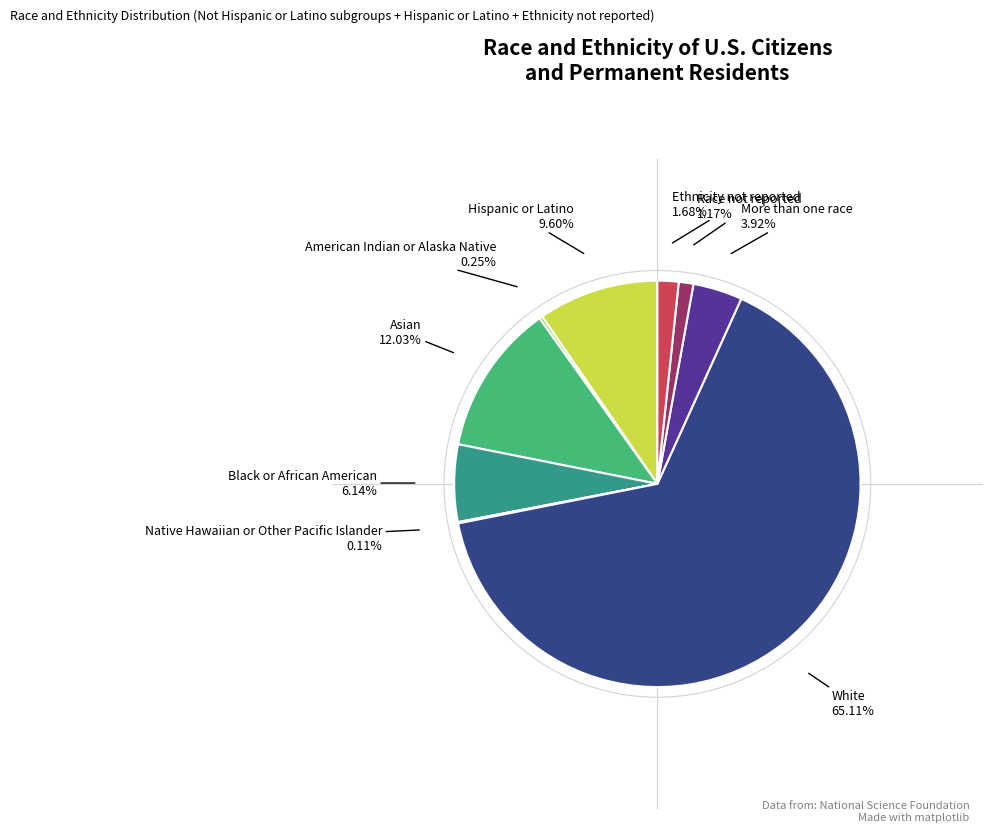

To the nearest percent, what is the difference between the largest and smallest slice percentages?

65%